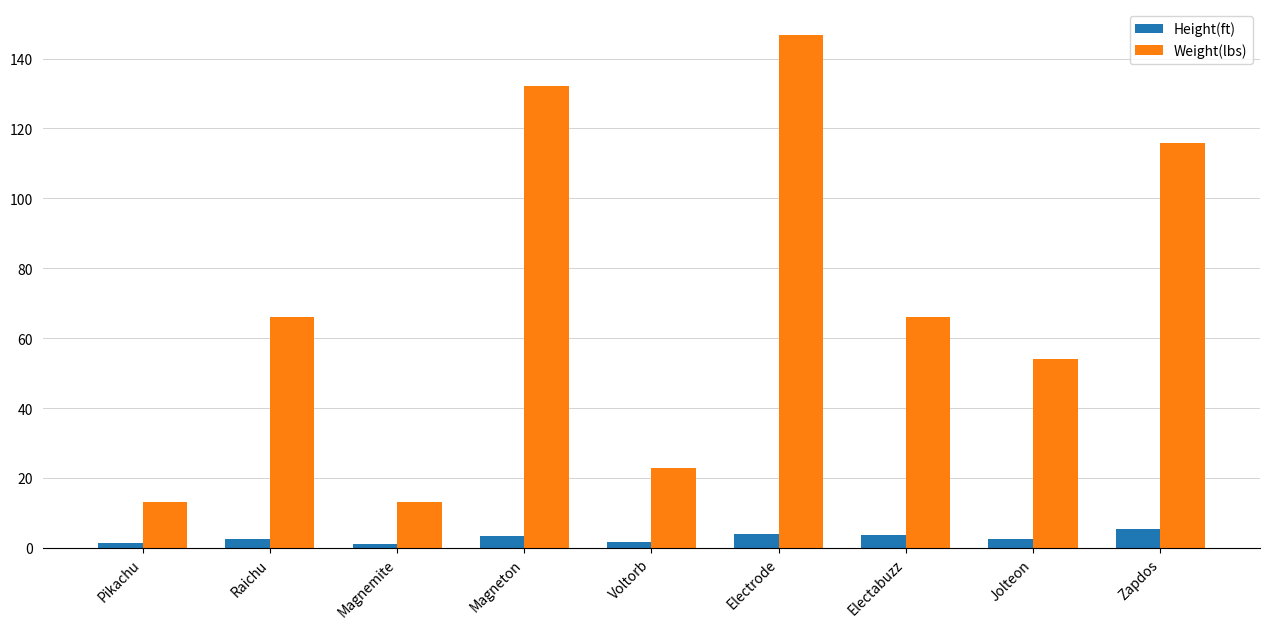

How many distinct data groups are displayed?

2